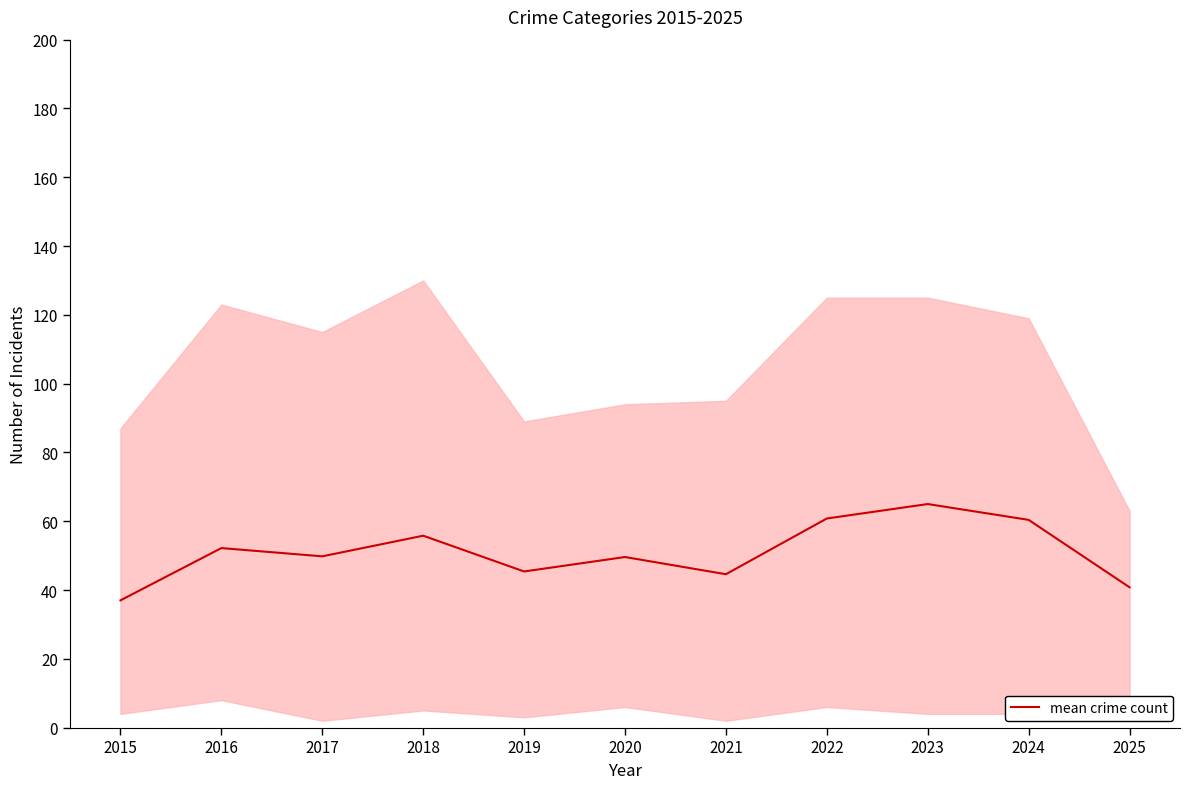

The chart shows a value of 49.6 at 2020. True or false?

True